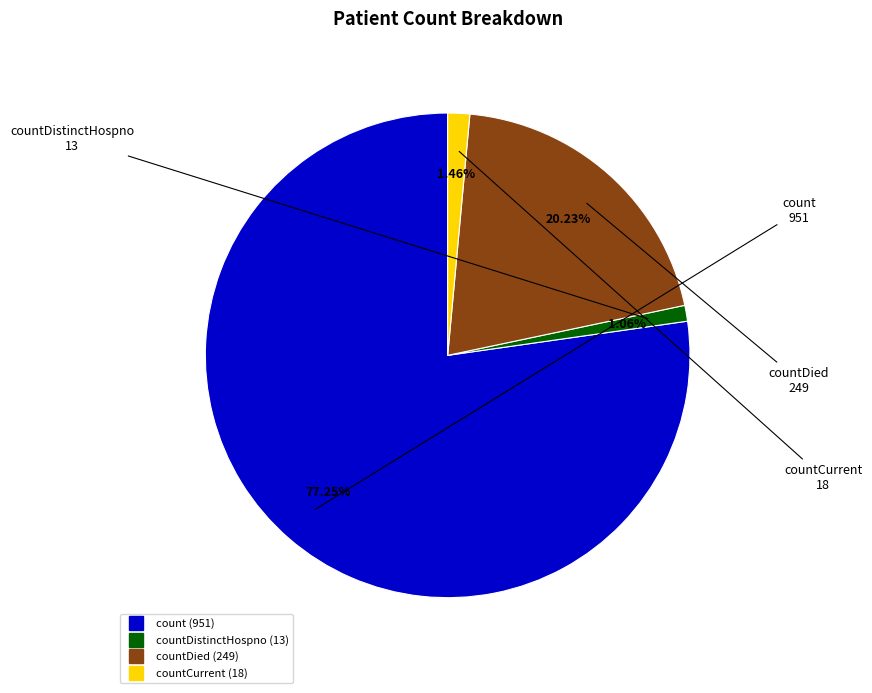

Is there any slice that represents more than half of the pie?

Yes